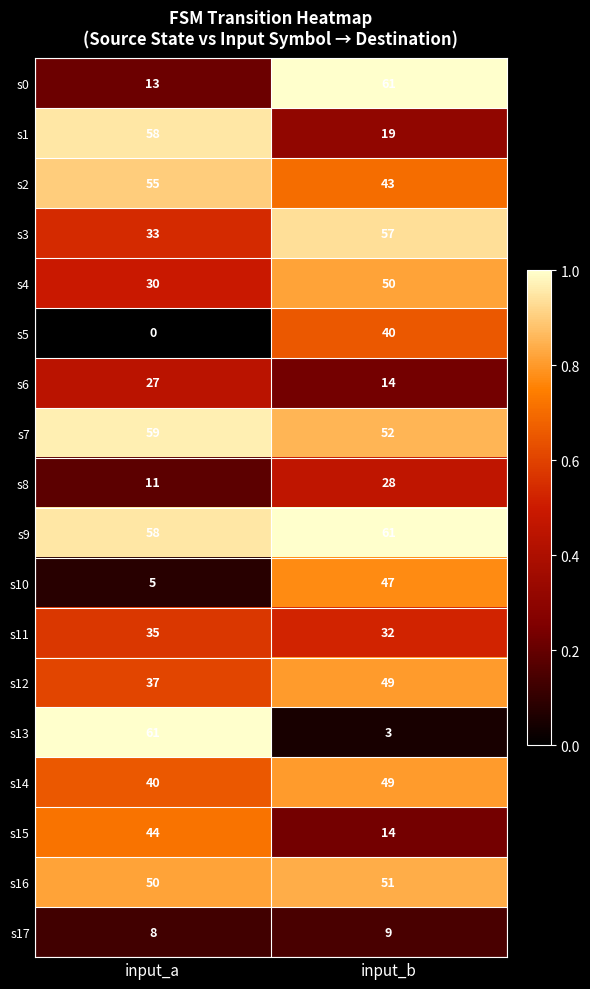

At which category is the sum across all series the highest?

input_b